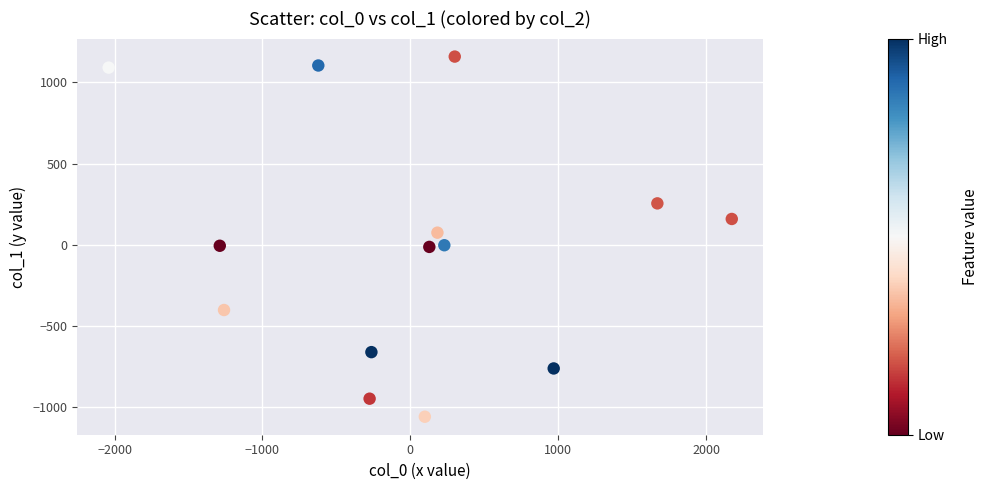

What is the range of X values (max minus min)?

4213.7